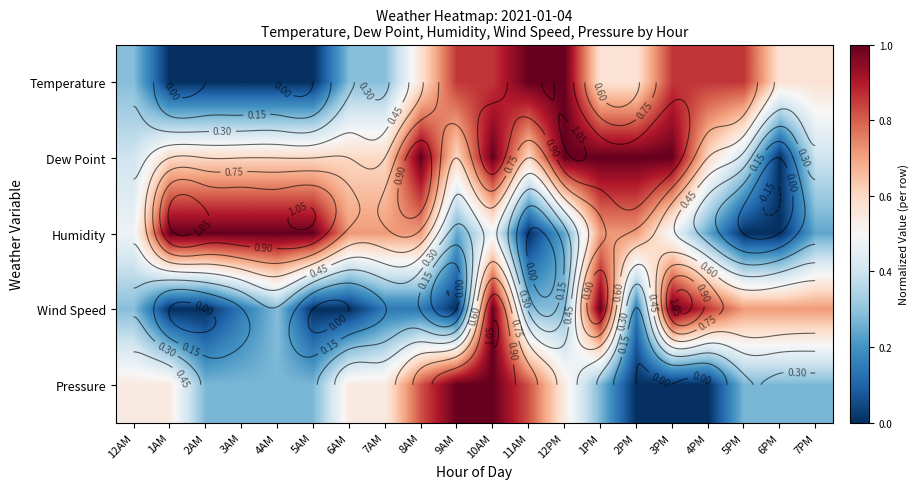

List the series in order of their overall mean, highest first.

Dew Point, Humidity, Temperature, Pressure, Wind Speed